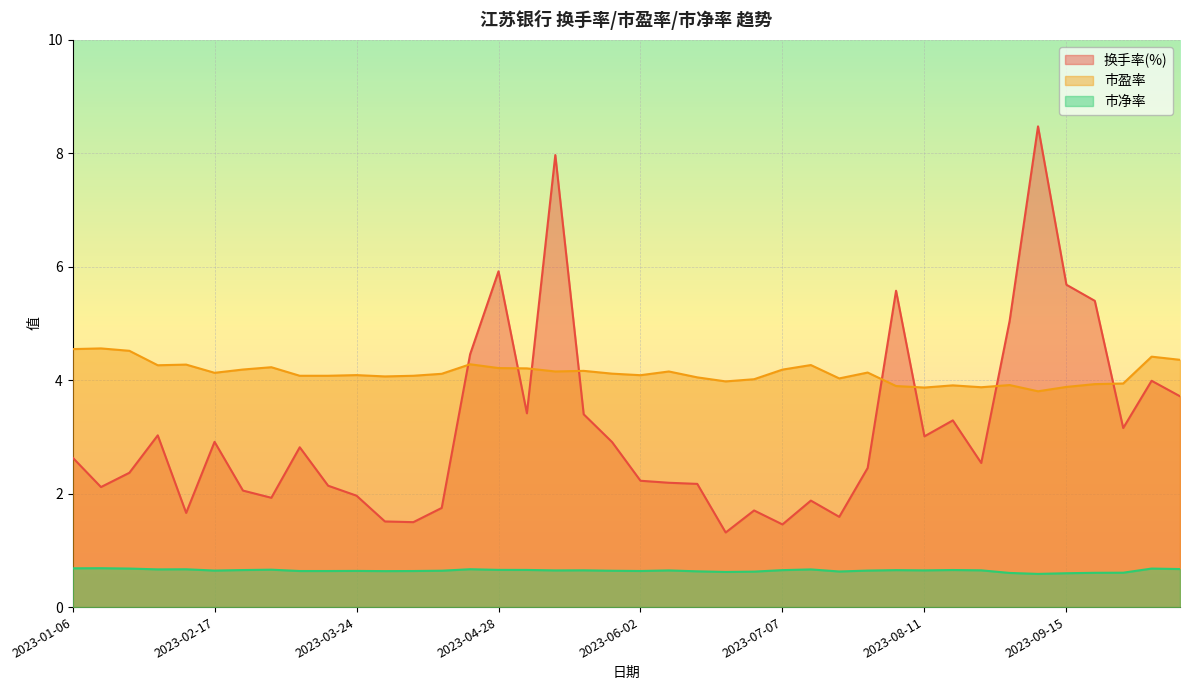

List the labels in order of 市净率 value, largest first.

2023-01-13, 2023-01-06, 2023-01-20, 2023-10-13, 2023-10-20, 2023-04-21, 2023-02-10, 2023-02-03, 2023-07-14, 2023-03-03, 2023-04-28, 2023-05-05, 2023-08-18, 2023-02-24, 2023-07-07, 2023-08-04, 2023-05-19, 2023-08-25, 2023-08-11, 2023-05-12, 2023-06-09, 2023-02-17, 2023-07-28, 2023-04-14, 2023-05-26, 2023-03-24, 2023-06-02, 2023-03-10, 2023-03-17, 2023-04-07, 2023-03-31, 2023-06-16, 2023-07-21, 2023-06-30, 2023-06-21, 2023-09-28, 2023-09-22, 2023-09-01, 2023-09-15, 2023-09-08